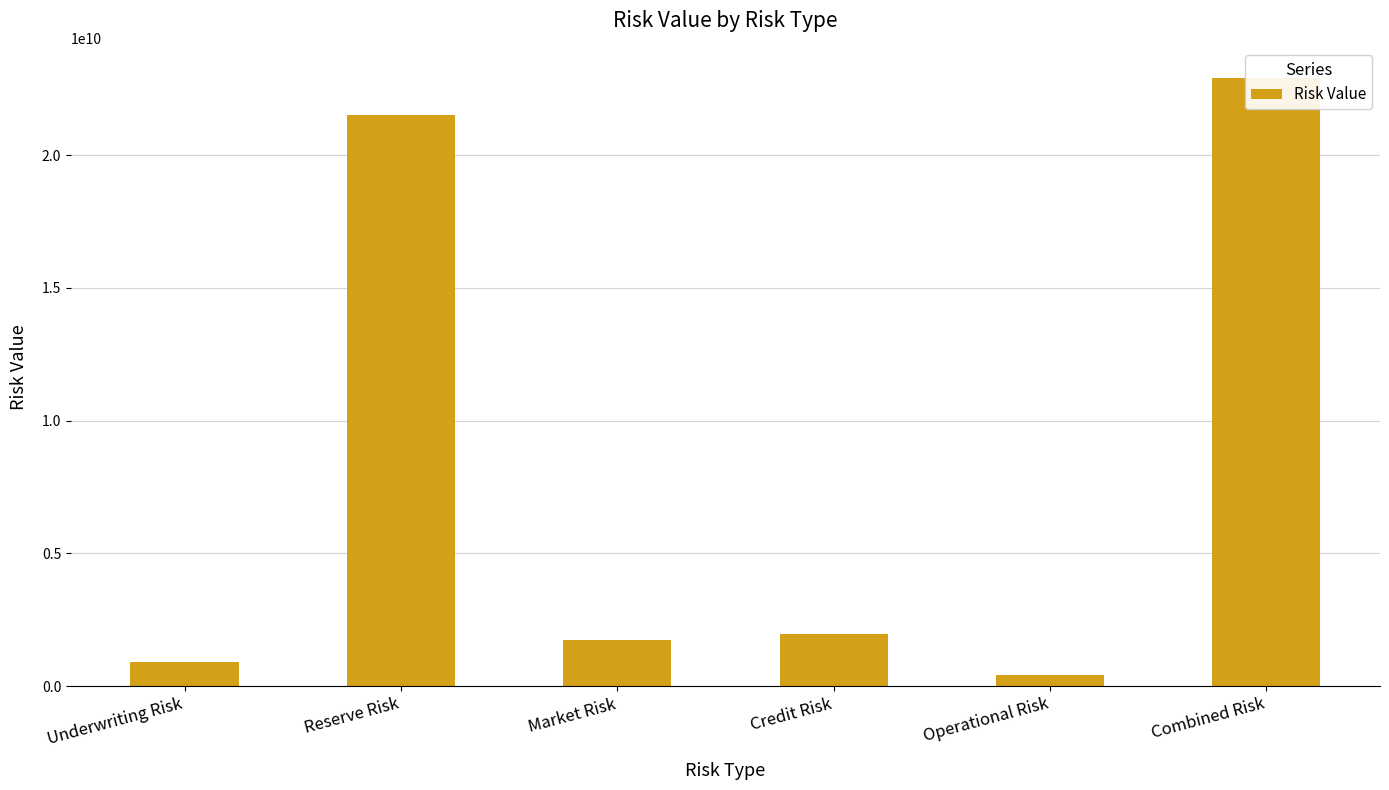

Reading left to right, extract all data points from this chart.

Underwriting Risk=899158042.3	Reserve Risk=21513941591.0	Market Risk=1750085637.8	Credit Risk=1946862393.6	Operational Risk=416054322.2	Combined Risk=22894402087.7